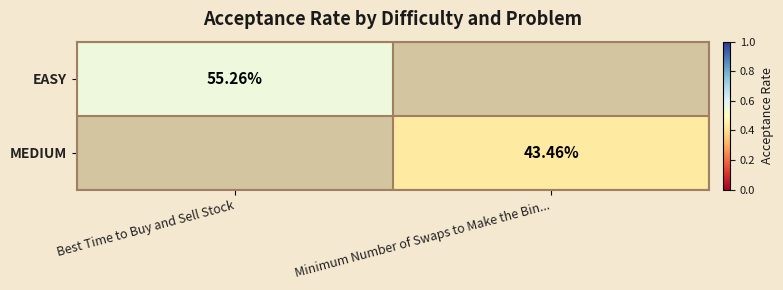

How many positive values does the MEDIUM series have?

1